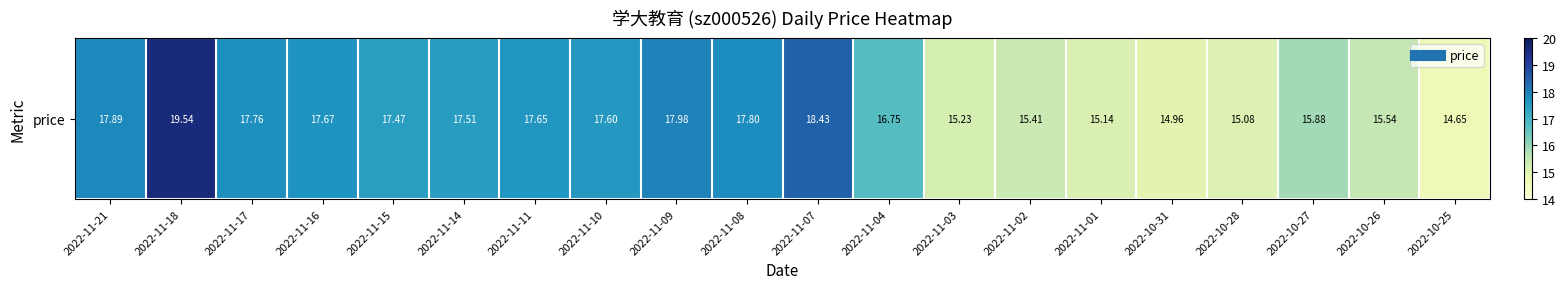

What is the change in value from 2022-11-09 to 2022-11-04?

-1.2